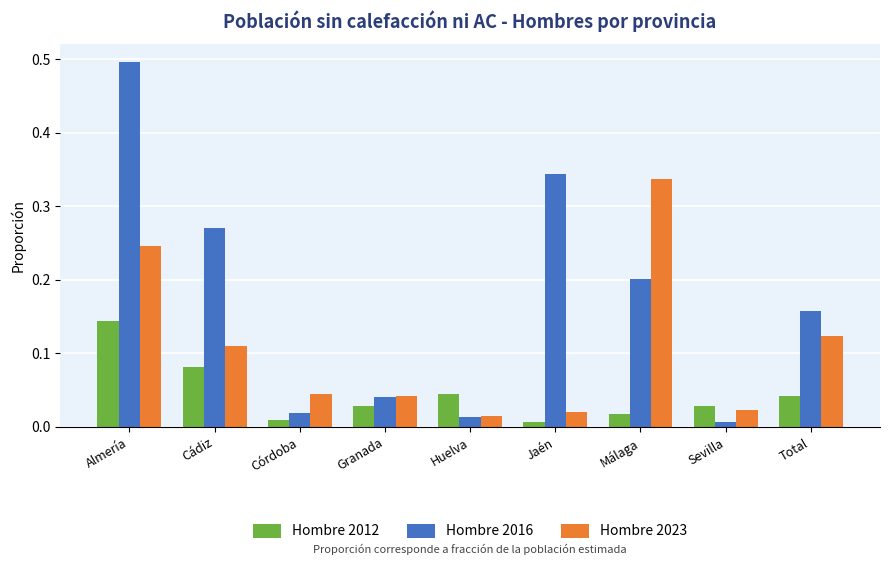

At which label does Hombre 2023 reach its minimum?

Huelva